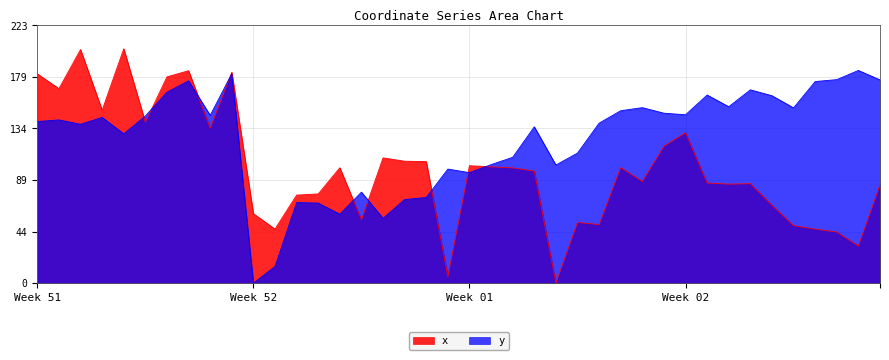

Rank the series by their average value, from lowest to highest.

x, y